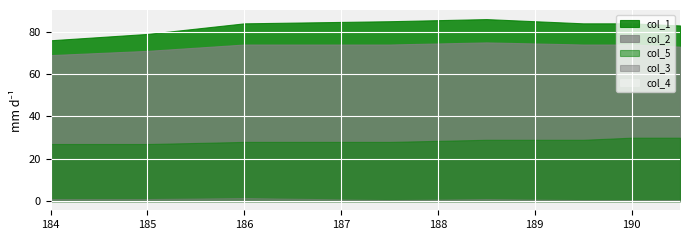

What is the value of the col_1 point at the 4th from the left?

85.0